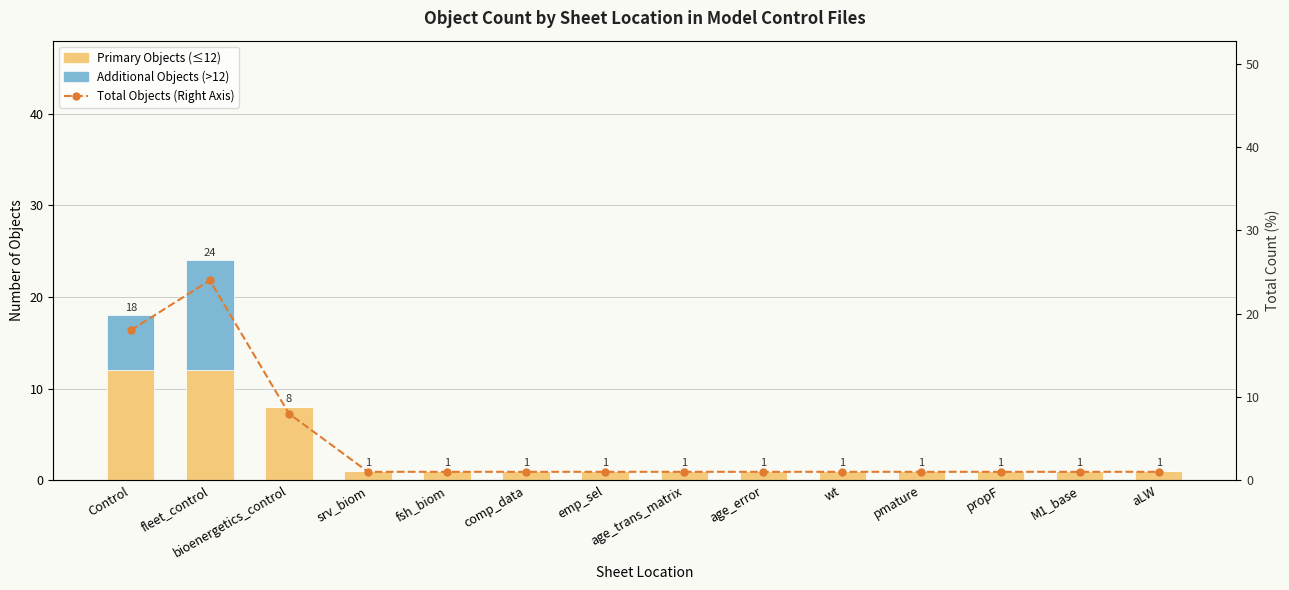

Reading right to left, what are all the values shown in this chart?

Primary Objects: aLW=1	M1_base=1	propF=1	pmature=1	wt=1	age_error=1	age_trans_matrix=1	emp_sel=1	comp_data=1	fsh_biom=1	srv_biom=1	bioenergetics_control=8	fleet_control=12	Control=12
Additional Objects: aLW=0	M1_base=0	propF=0	pmature=0	wt=0	age_error=0	age_trans_matrix=0	emp_sel=0	comp_data=0	fsh_biom=0	srv_biom=0	bioenergetics_control=0	fleet_control=12	Control=6
Total Objects (Right Axis): aLW=1	M1_base=1	propF=1	pmature=1	wt=1	age_error=1	age_trans_matrix=1	emp_sel=1	comp_data=1	fsh_biom=1	srv_biom=1	bioenergetics_control=8	fleet_control=24	Control=18